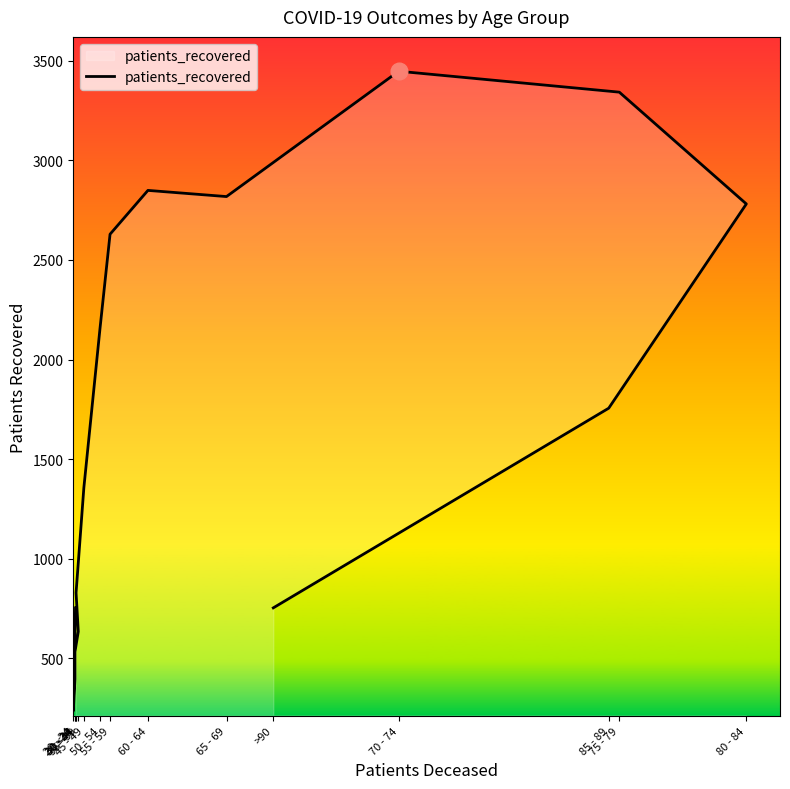

What is the difference between the maximum and minimum values?

3211